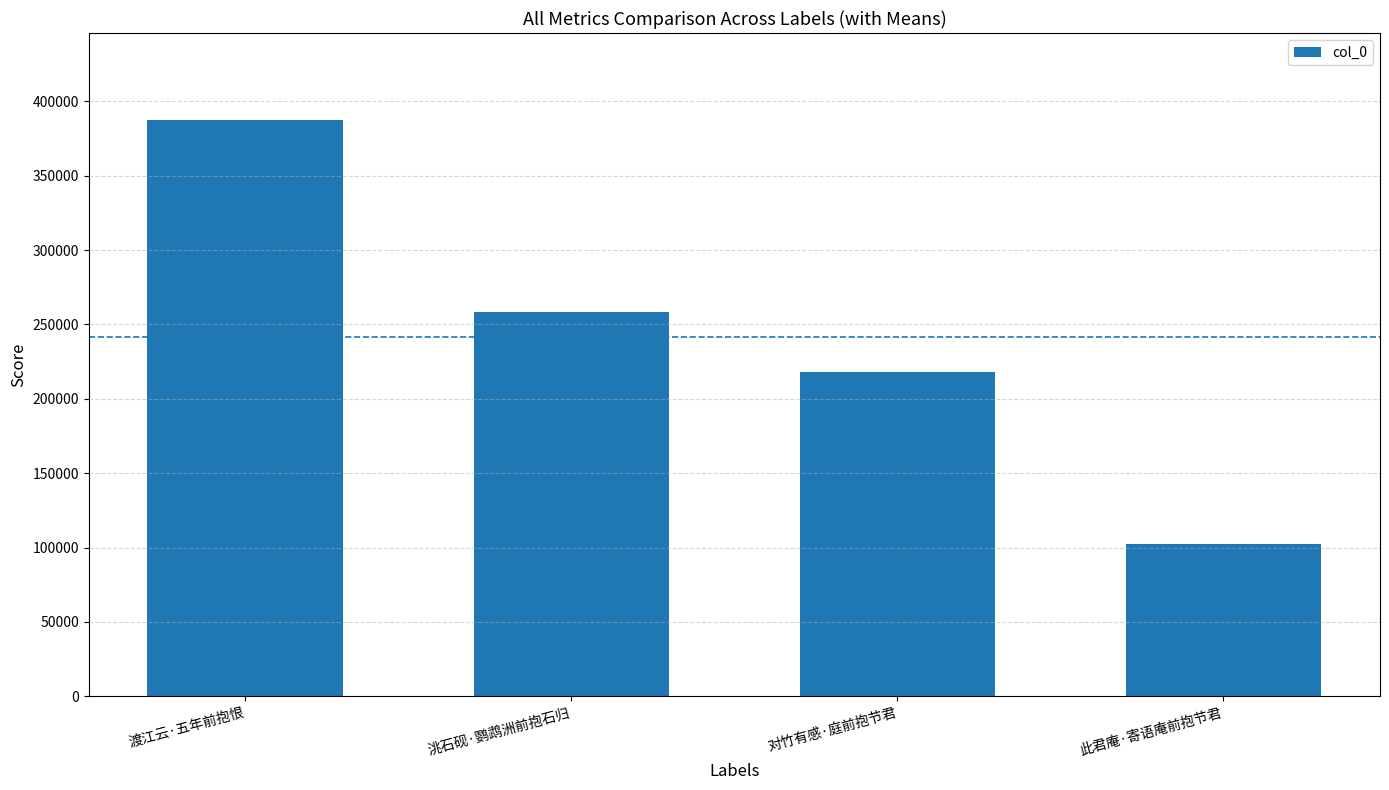

Reading left to right, extract all data points from this chart.

387797	258695	218194	102255